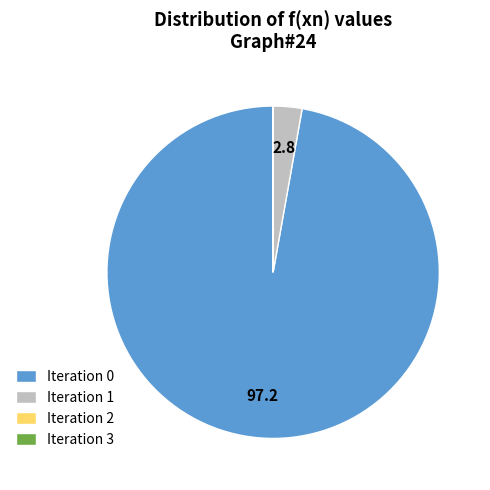

Is Iteration 1 the majority of the pie?

No